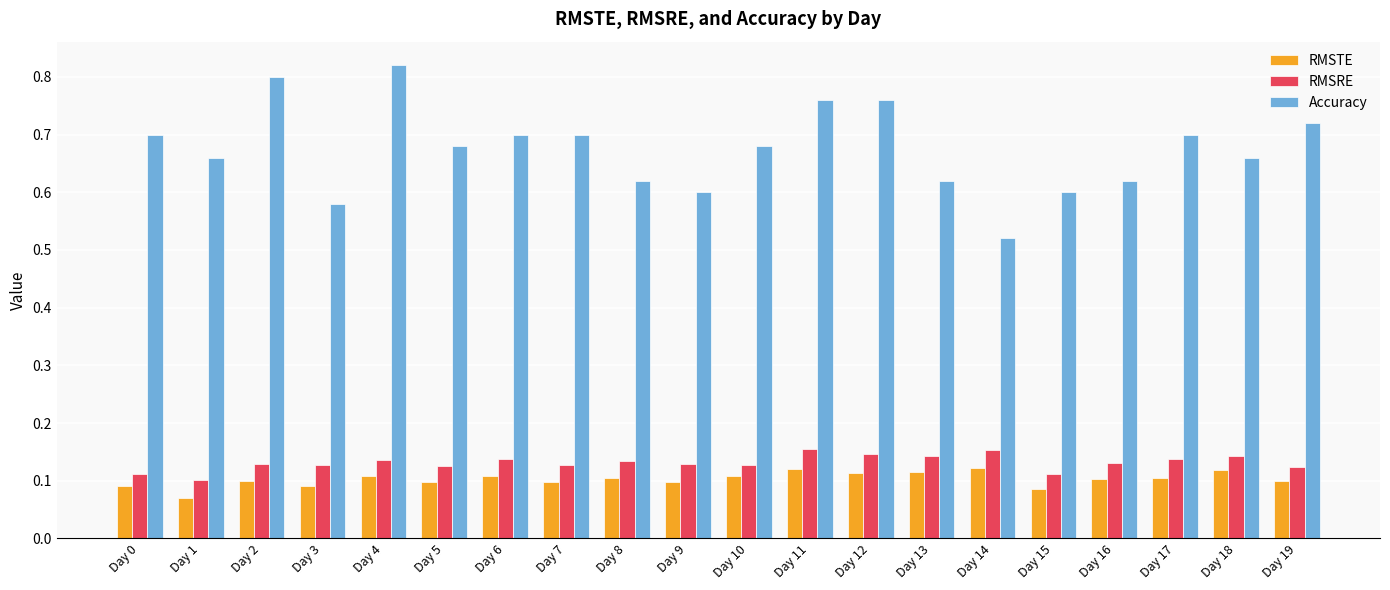

Which category has the highest value across all series?

Day 4